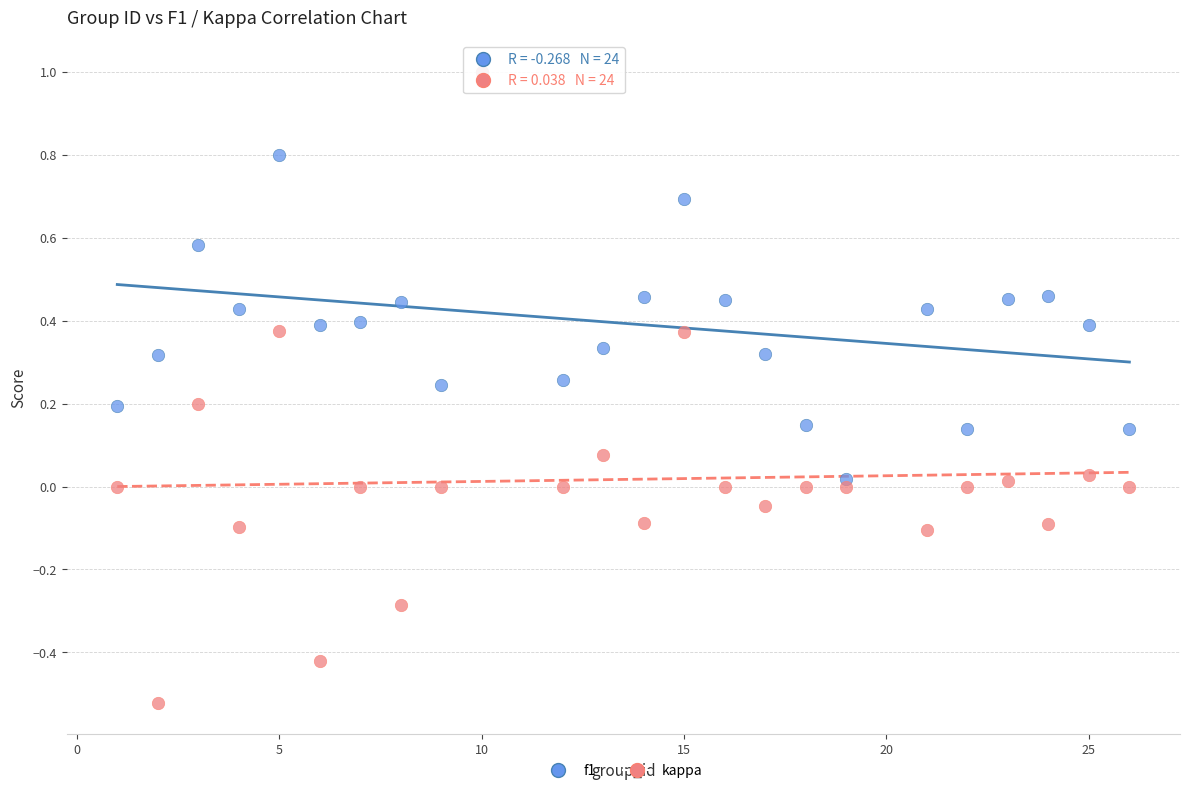

What are all the series names shown in the legend?

f1, kappa